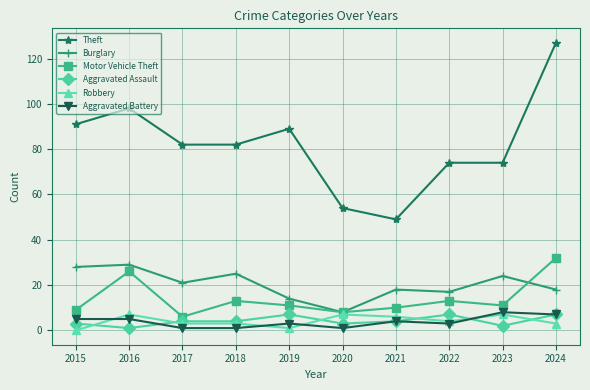

What is the sum of the Theft values at 2023 and 2022?

148